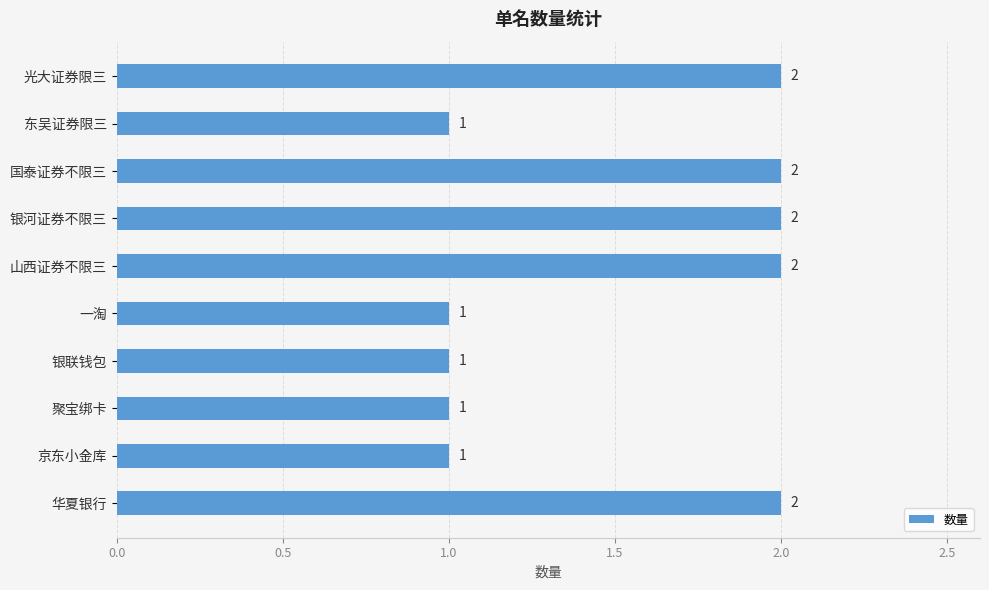

Count the values in the range 1 to 2.

10